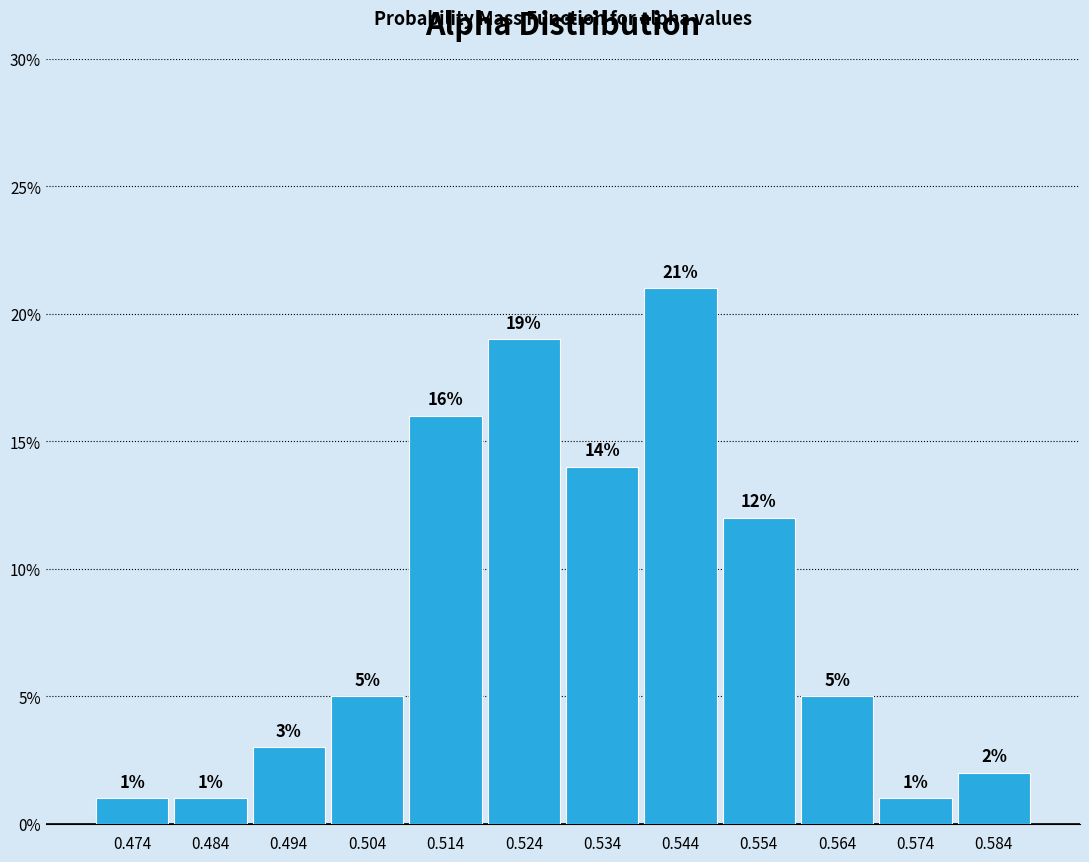

Over which range of the x-axis is the bar tallest?

0.538 to 0.550